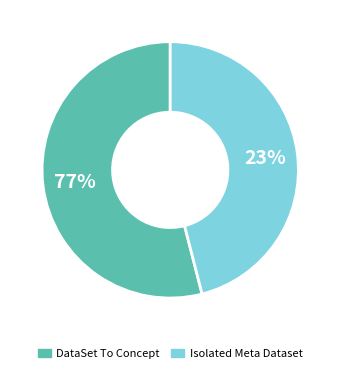

Is there a majority slice in this chart?

Yes